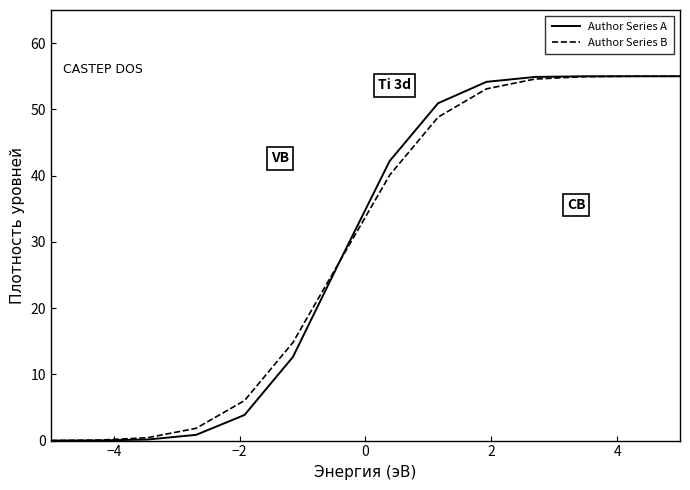

What is the greatest value displayed?

55.0